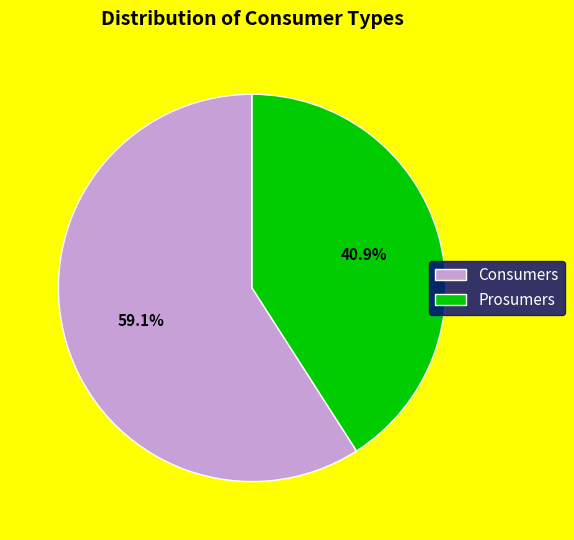

What percentage is the Consumers slice, to the nearest percent?

59%